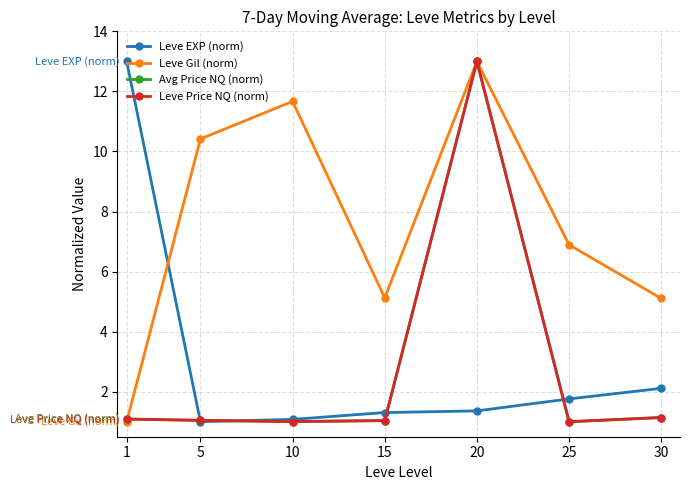

Does the chart display data point markers on the line(s)?

Yes